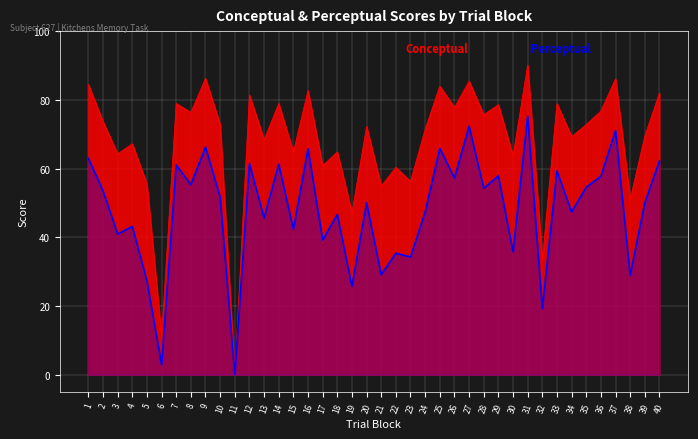

What is the value of the Conceptual point at the 36th from the left?

76.8